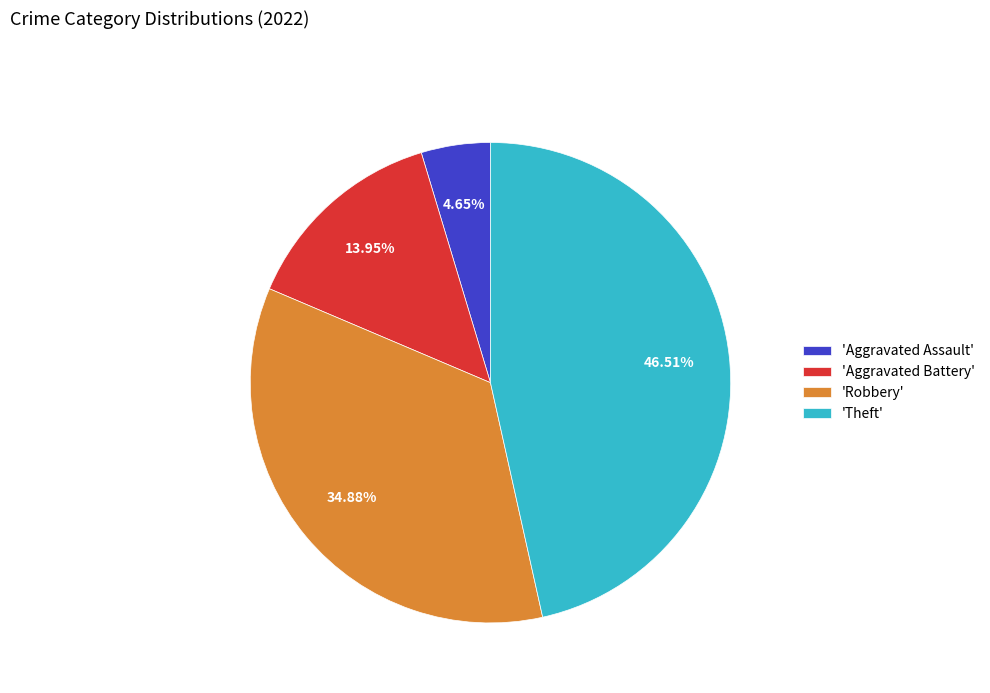

What is the smallest slice in the pie chart?

'Aggravated Assault'